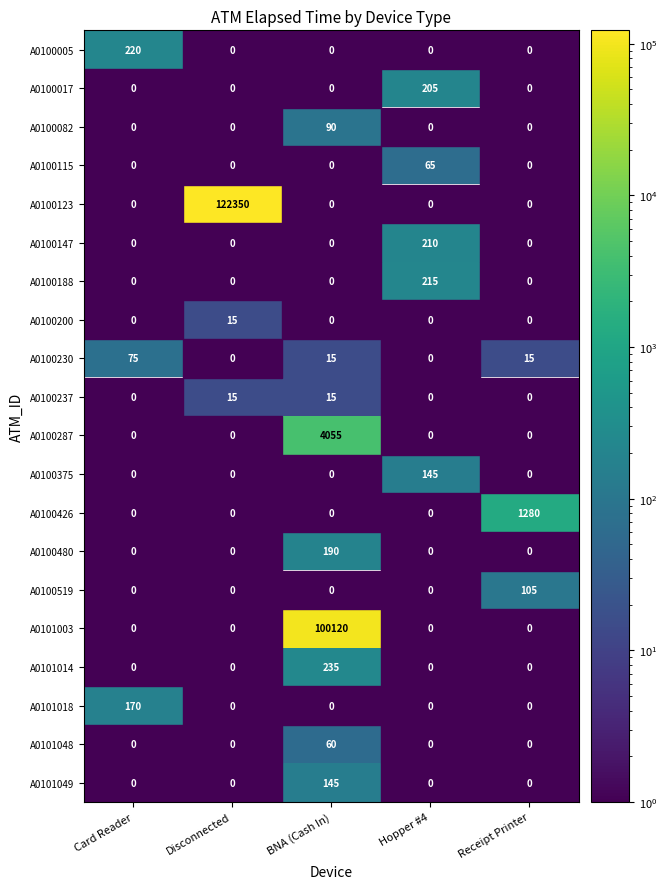

The A0100237 series shows 4 at Disconnected. True or false?

False